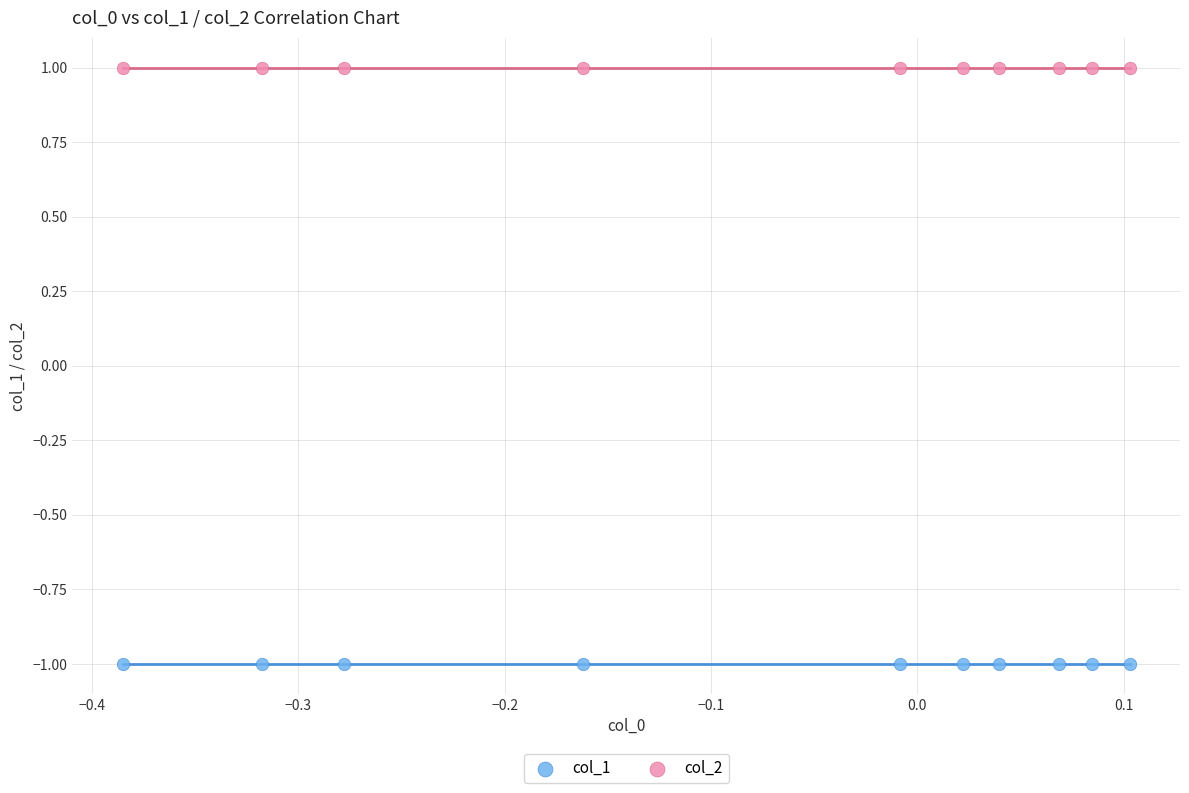

Which series contains the highest Y value?

col_2